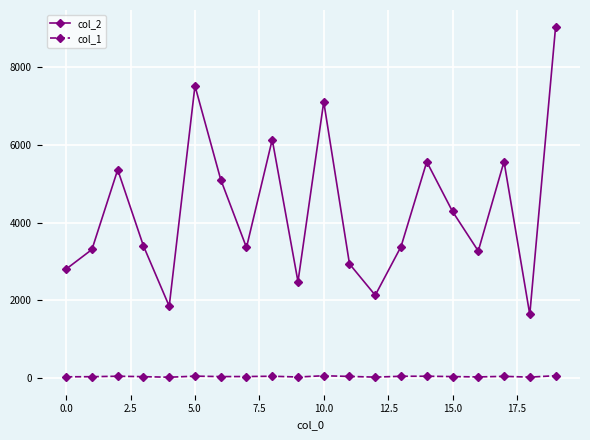

List the series in order of their peak value, lowest first.

col_1, col_2